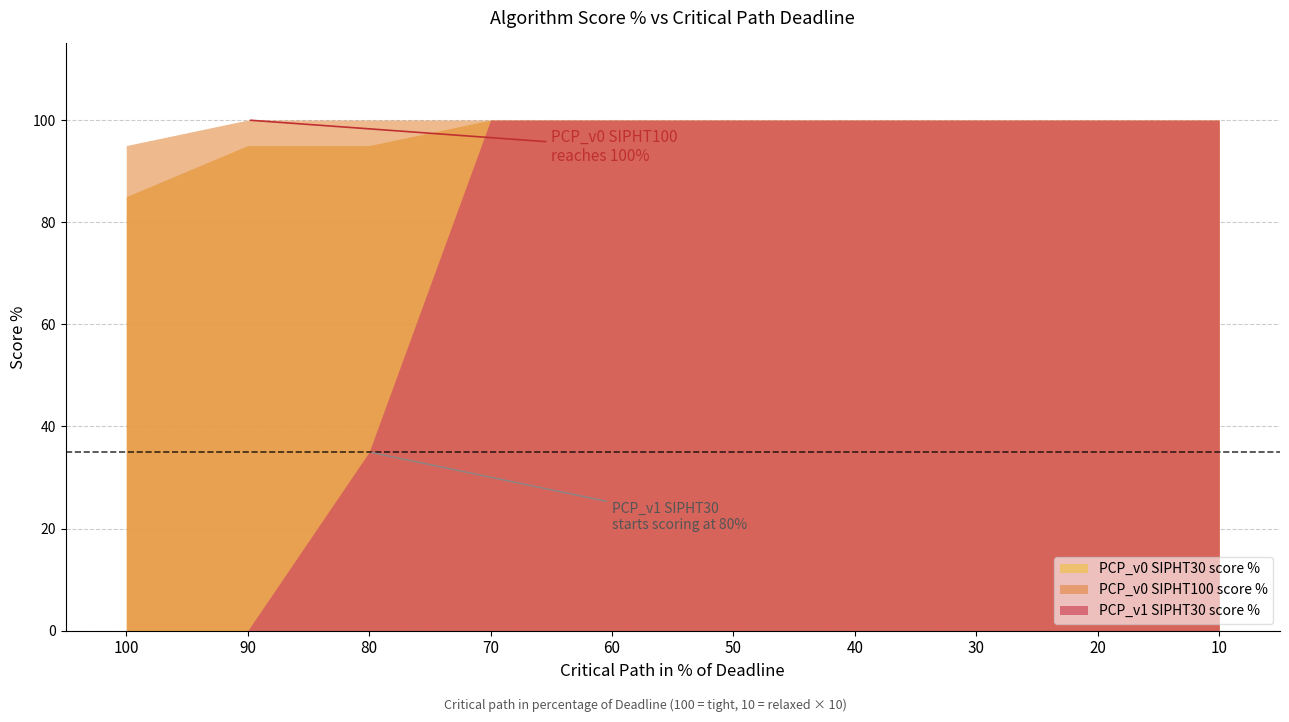

What is the total value across all series at 30?

300